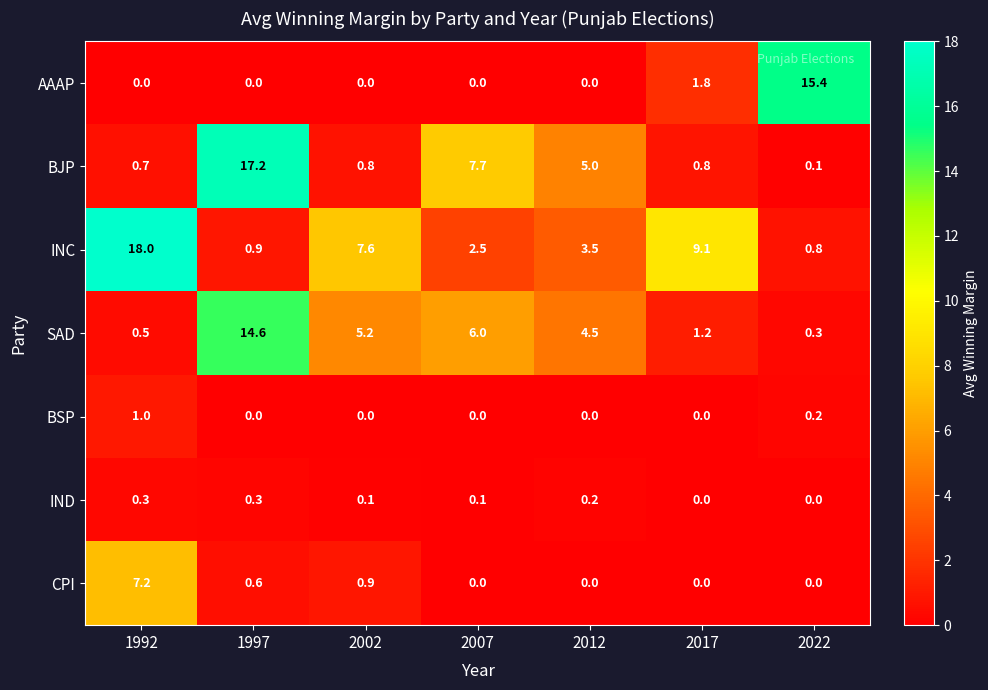

At which category is the sum across all series the highest?

1997